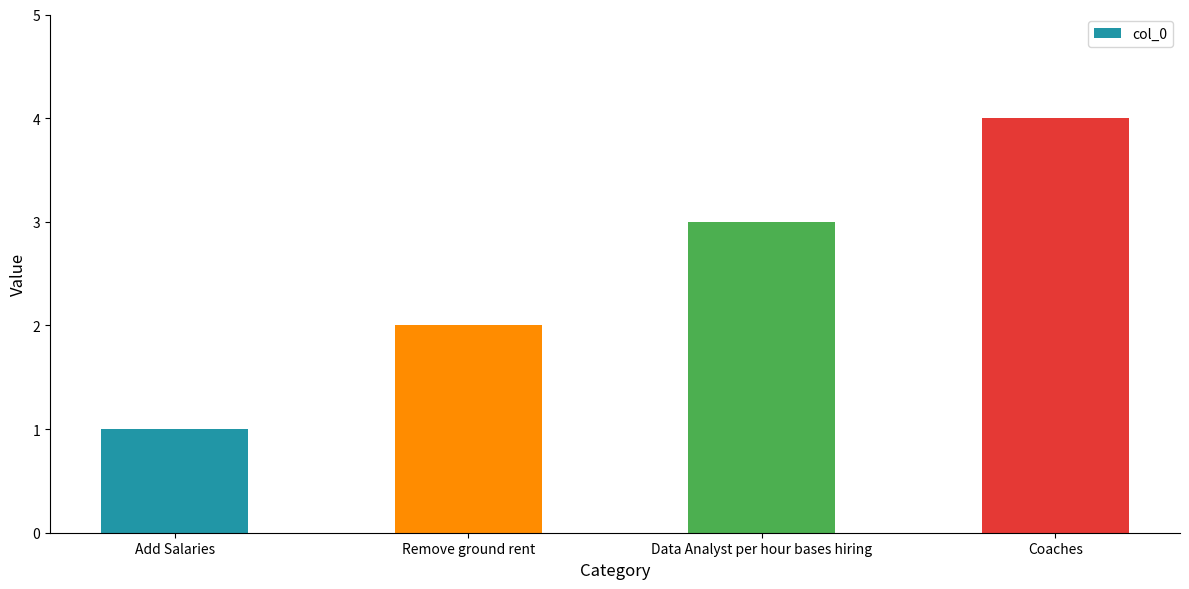

Does the chart contain any negative values?

No